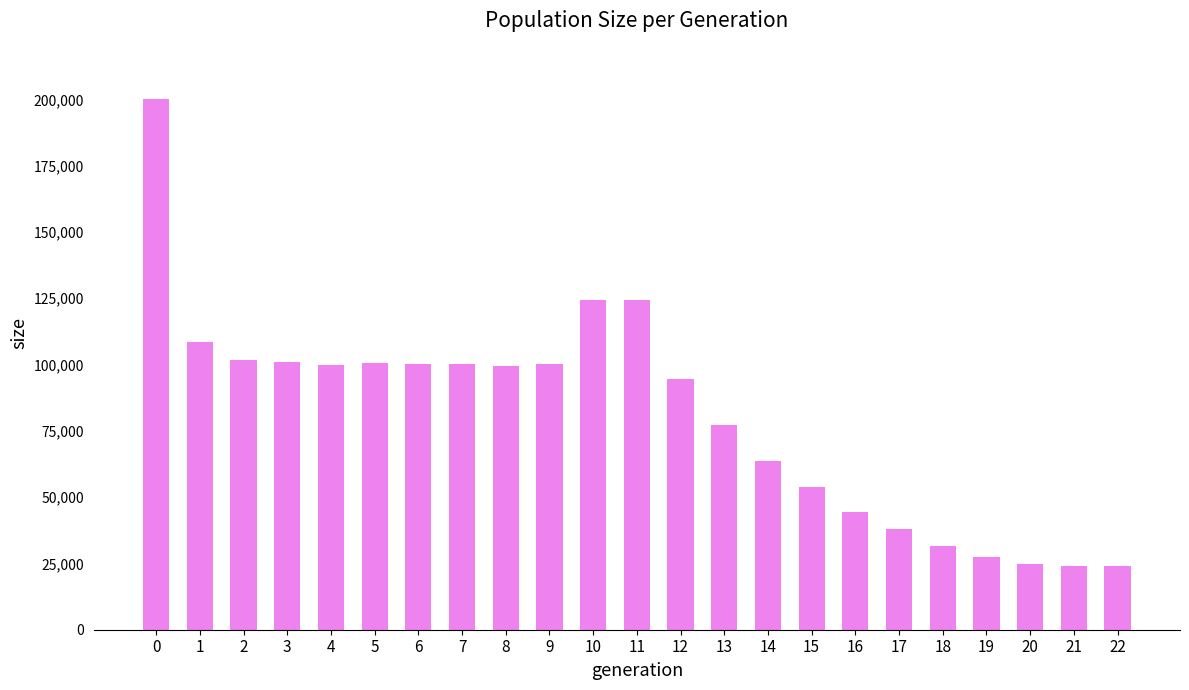

How many bars are there in total?

23